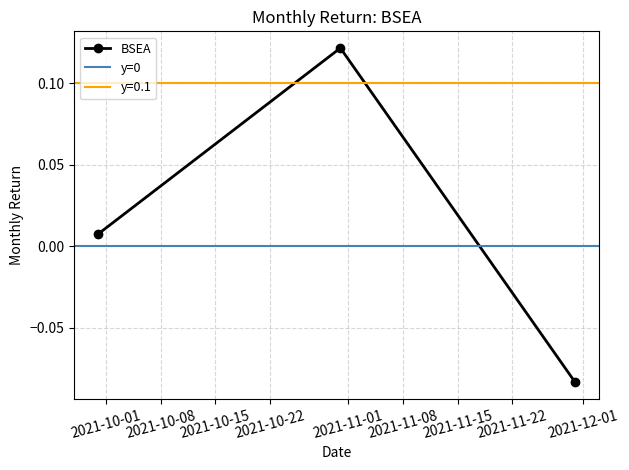

How many lines are shown in the chart?

1